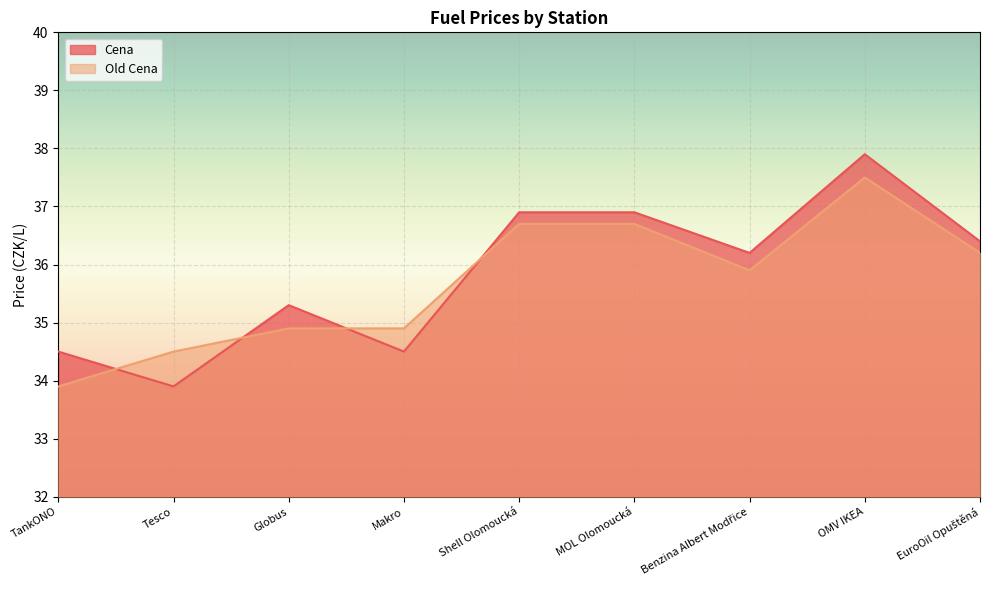

How many times do Old Cena and Cena cross each other?

4